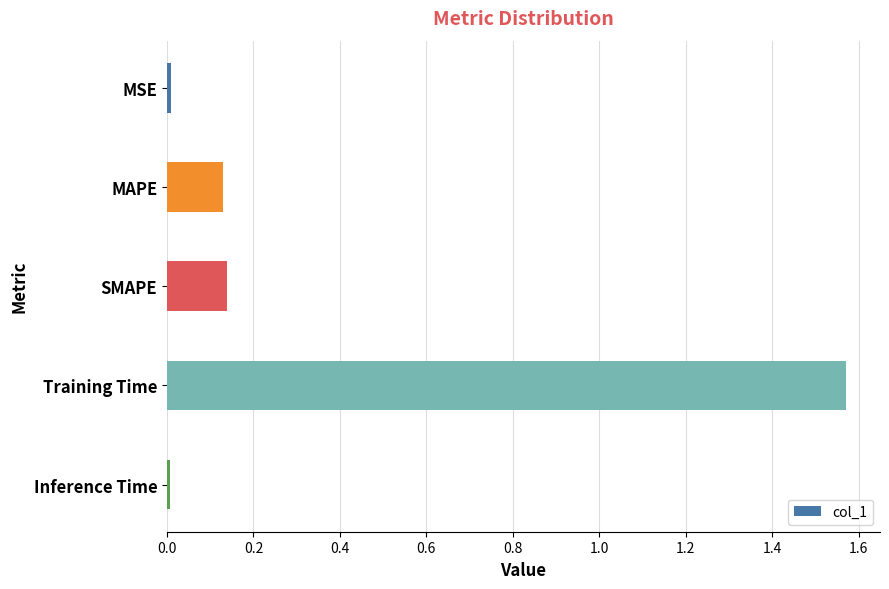

Is it true that the value at Training Time is 0.8?

False